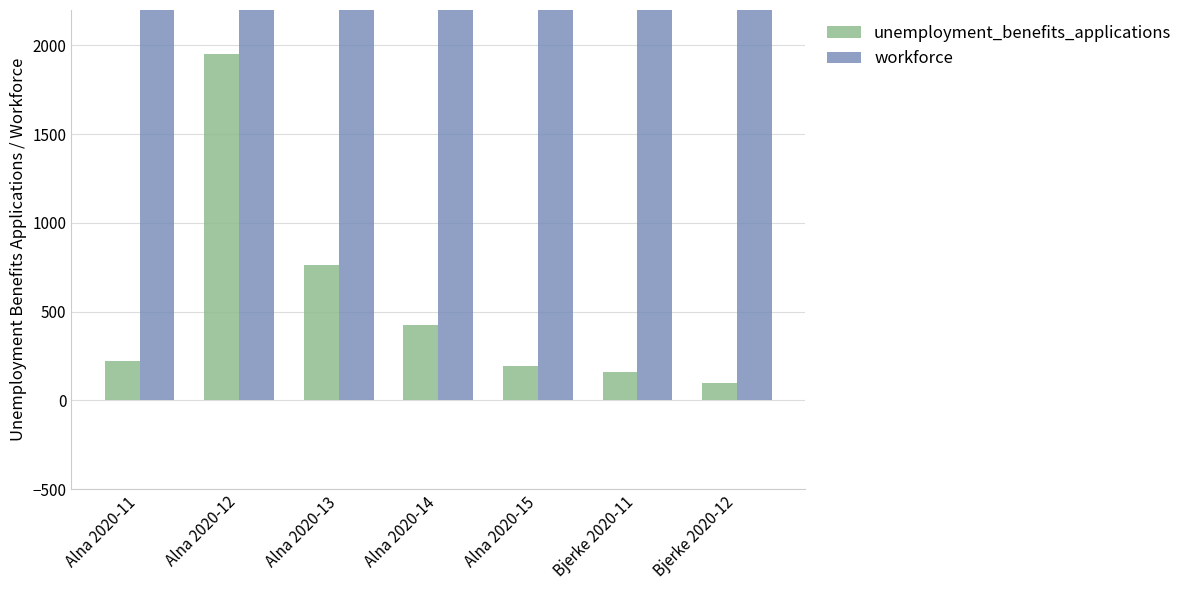

What is the total value across all series at Bjerke 2020-12?

18241